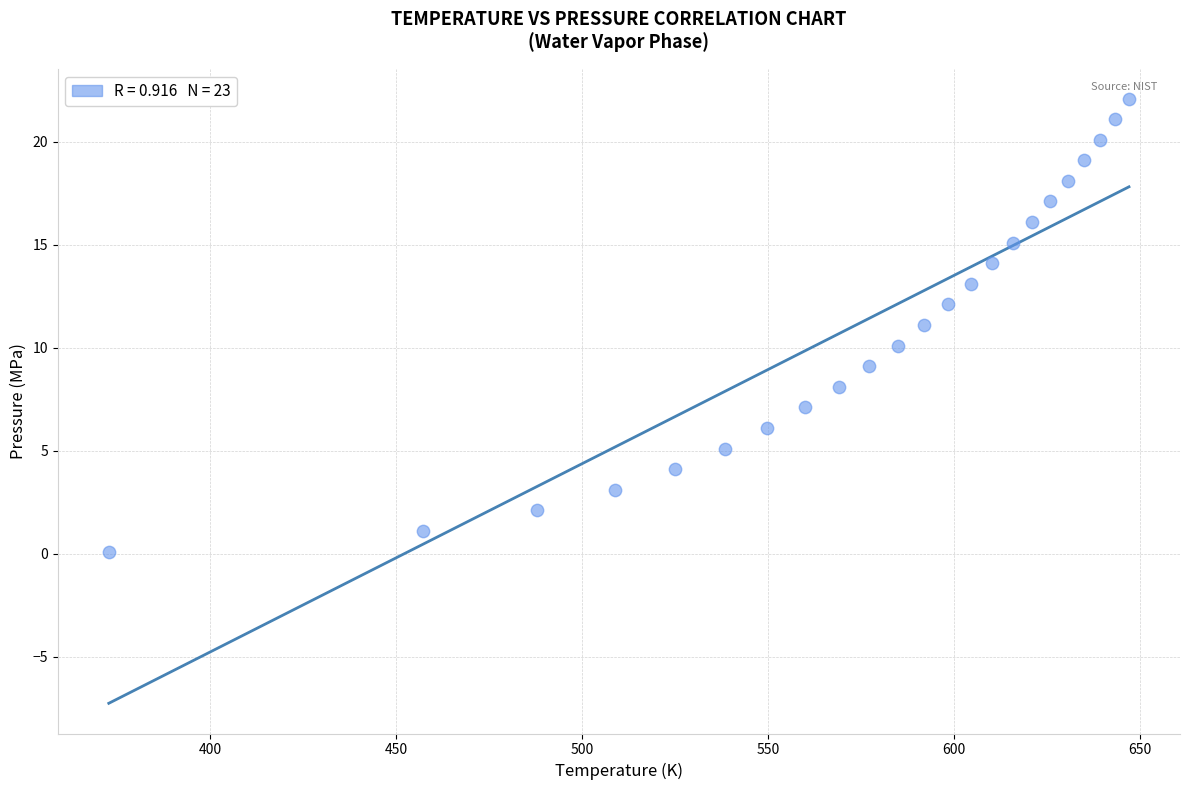

What is the range of X values (max minus min)?

274.3